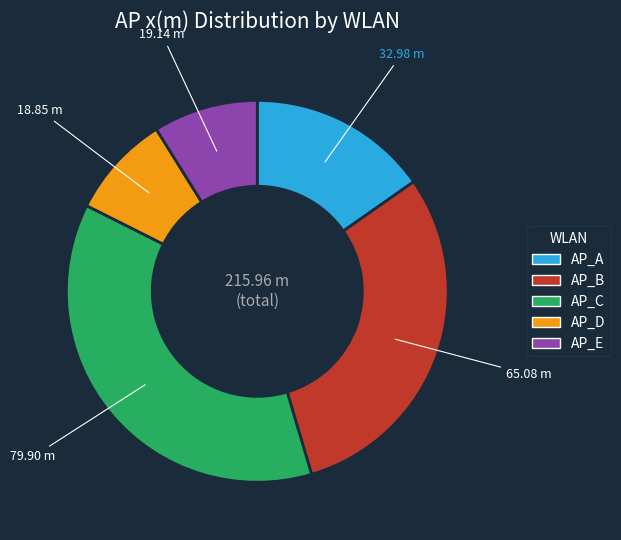

Does AP_D represent more than half of the total?

No